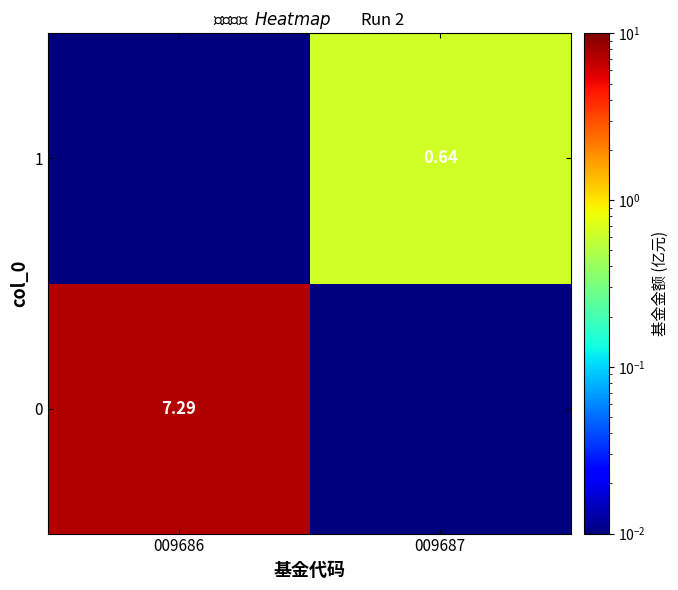

What is the spread (max minus min) of values at 009687?

0.6